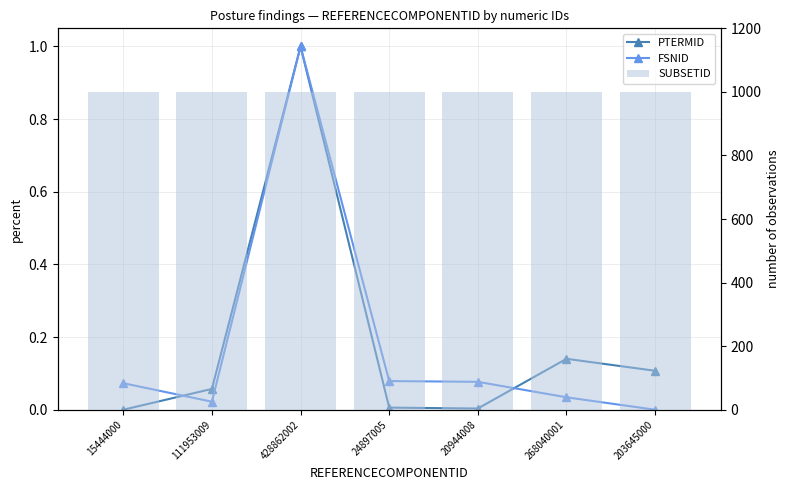

Where is FSNID nearest to the value 0?

203645000